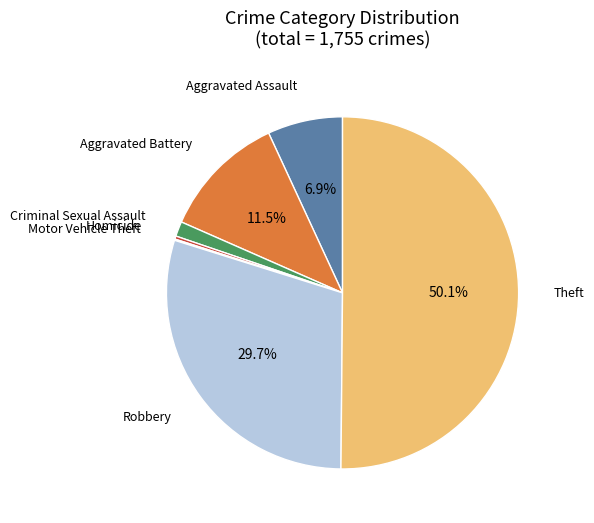

To the nearest percent, what is the difference between the largest and smallest slice percentages?

50%